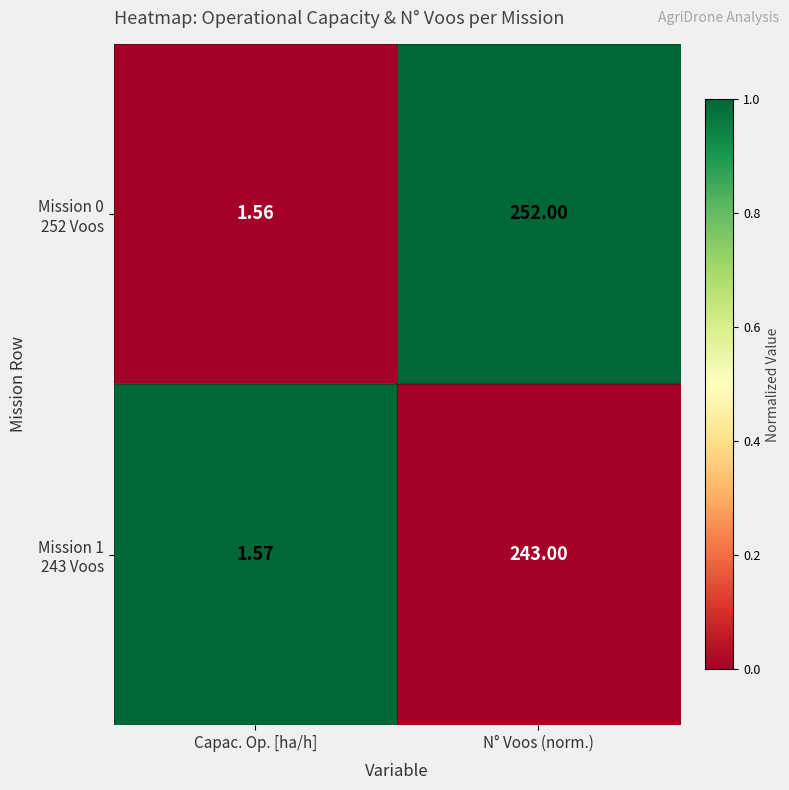

Which category has the highest value across all series?

N° Voos (norm.)